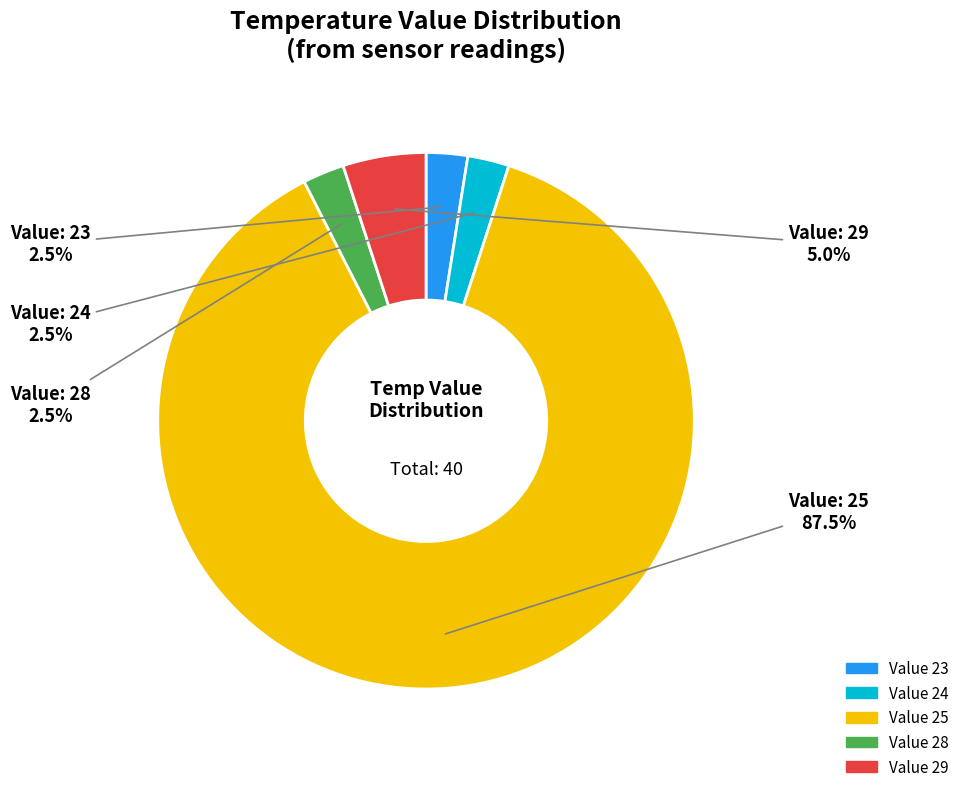

Does any single category account for the majority?

Yes